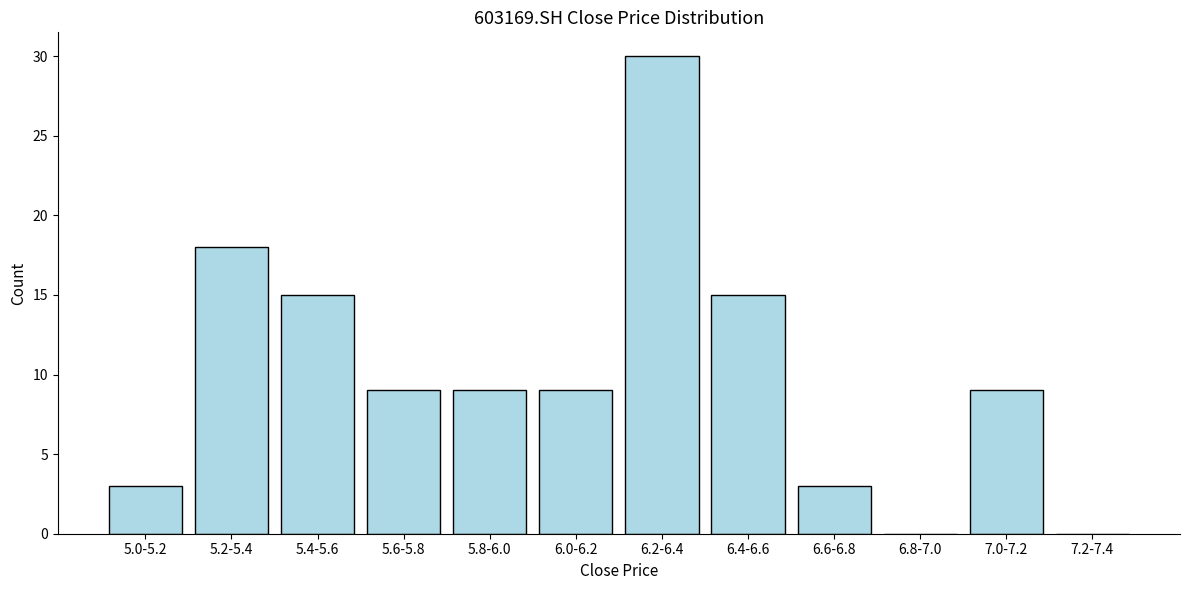

Reading left to right, list all the values displayed in this chart.

5.0-5.2=3	5.2-5.4=18	5.4-5.6=15	5.6-5.8=9	5.8-6.0=9	6.0-6.2=9	6.2-6.4=30	6.4-6.6=15	6.6-6.8=3	6.8-7.0=0	7.0-7.2=9	7.2-7.4=0